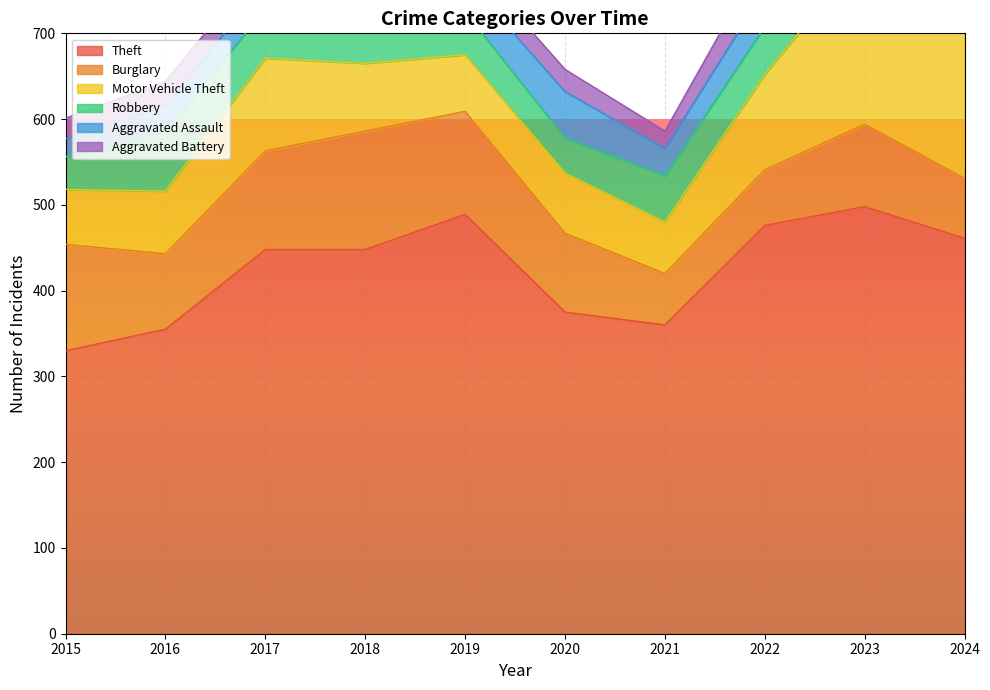

Which series changed the most between 2016 and 2019?

Theft